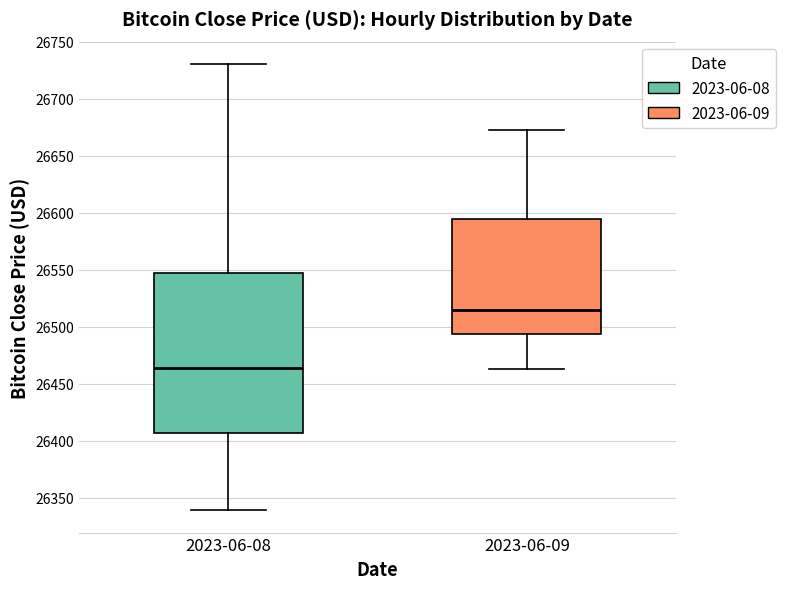

Reading left to right, transcribe this box plot: for each box, give where its median line is, the range the box spans, and where its two whiskers end, as read against the y-axis. The values are not printed on the chart, so give them approximately, as read against the axis.

2023-06-08: median 26465, box 26405 to 26545, whiskers 26340 to 26730
2023-06-09: median 26515, box 26495 to 26595, whiskers 26465 to 26670